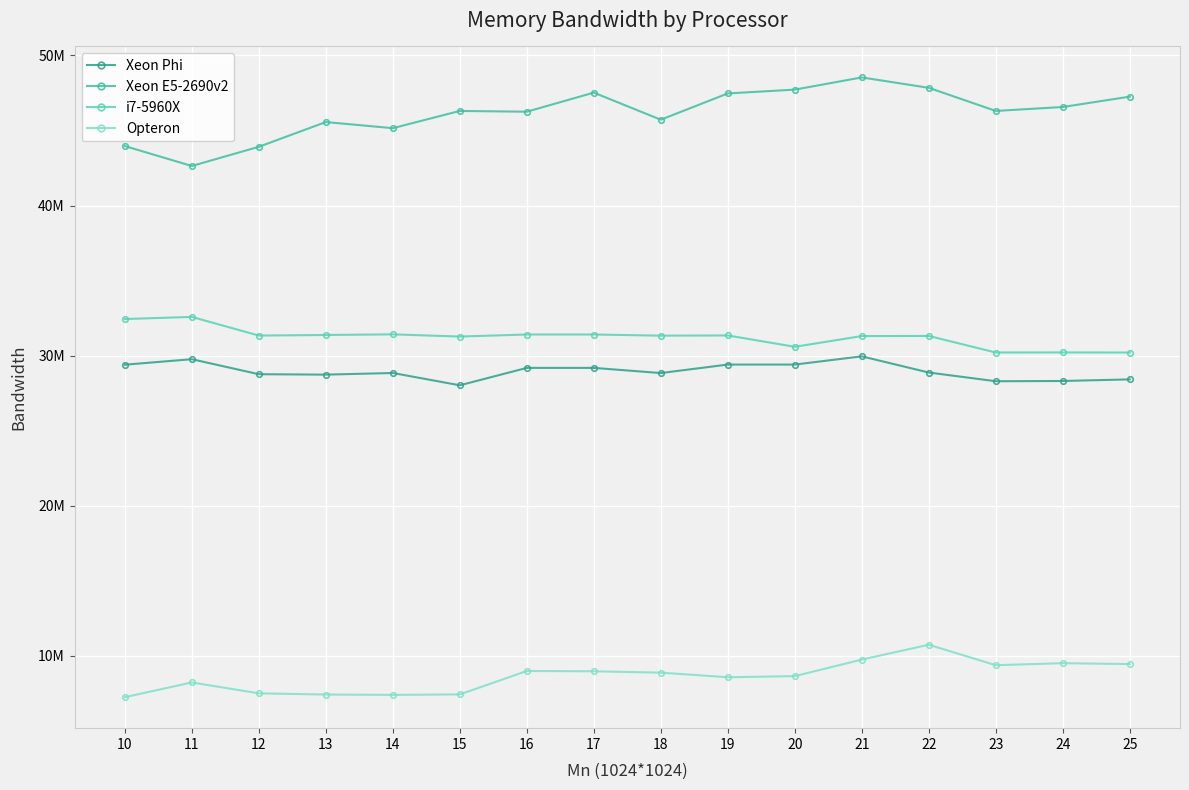

Reading left to right, transcribe all the data shown in this chart.

Xeon Phi: 29397700	29763500	28764400	28736100	28845400	28026200	29185500	29185700	28841500	29406600	29407000	29954300	28876700	28296500	28312700	28420000
Xeon E5-2690v2: 43959500	42633500	43911100	45558700	45151200	46299600	46247300	47520000	45715200	47465300	47719400	48531000	47839900	46300000	46561400	47251200
i7-5960X: 32440300	32581000	31338000	31377500	31418700	31273300	31409100	31409100	31332400	31346200	30590200	31304200	31312800	30209700	30214600	30206900
Opteron: 7253220	8235160	7508020	7429770	7405930	7438870	8997790	8978830	8886870	8581380	8654070	9756980	10746100	9383160	9517890	9458710